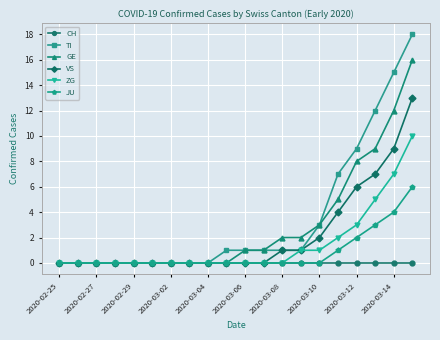

Which series has the largest total across all categories?

TI